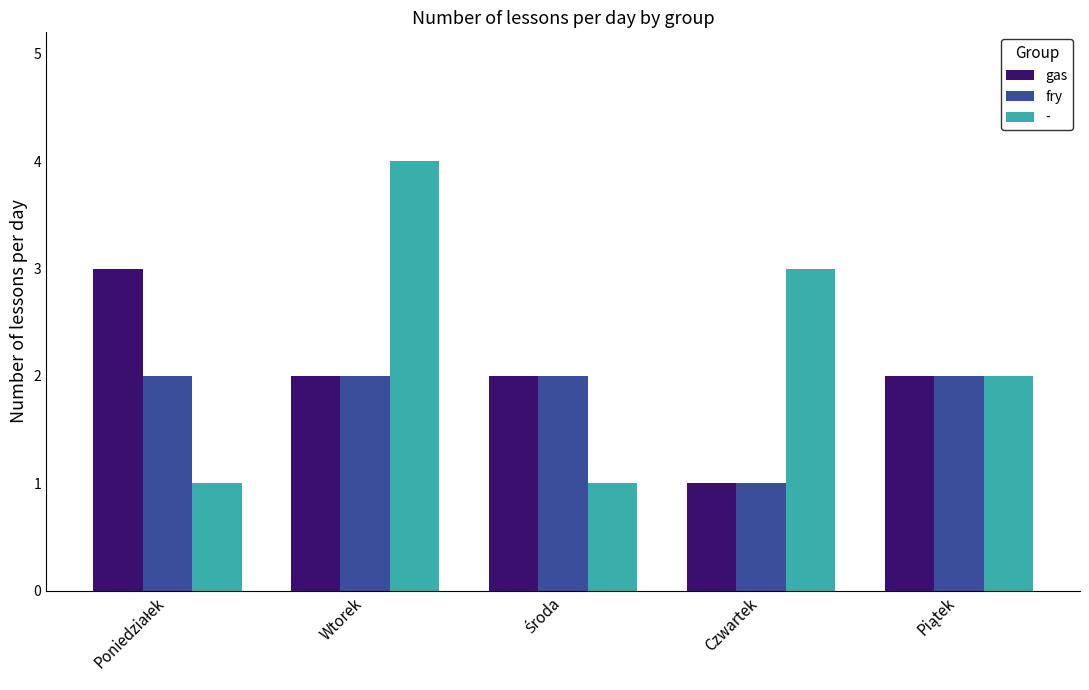

Reading left to right, extract all data points from this chart.

gas: 3	2	2	1	2
fry: 2	2	2	1	2
-: 1	4	1	3	2